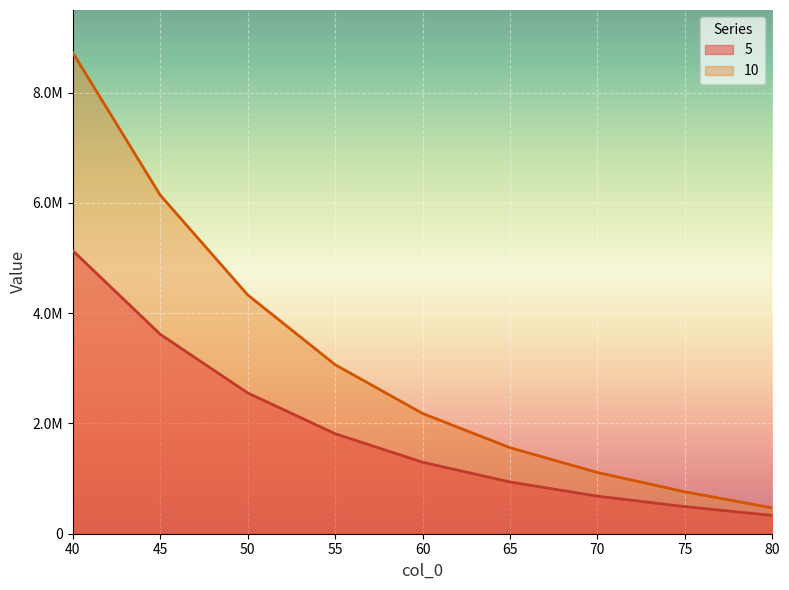

Reading left to right, transcribe all the data shown in this chart.

5: 5132503.4	3616163.8	2553370.9	1814094.9	1296966.4	938543.7	681366.5	491635.2	331680.9
10: 8721873.4	6139457.6	4330918.6	3065660.0	2181431.9	1560145.4	1110662.1	760332.0	468638.0